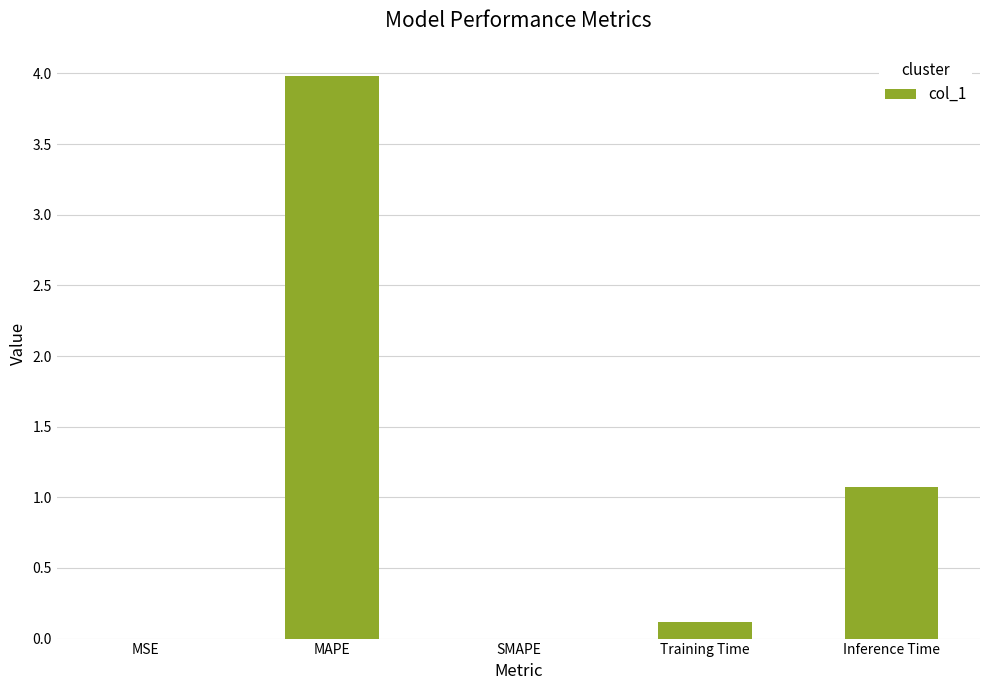

What is the maximum value shown in the chart?

4.0